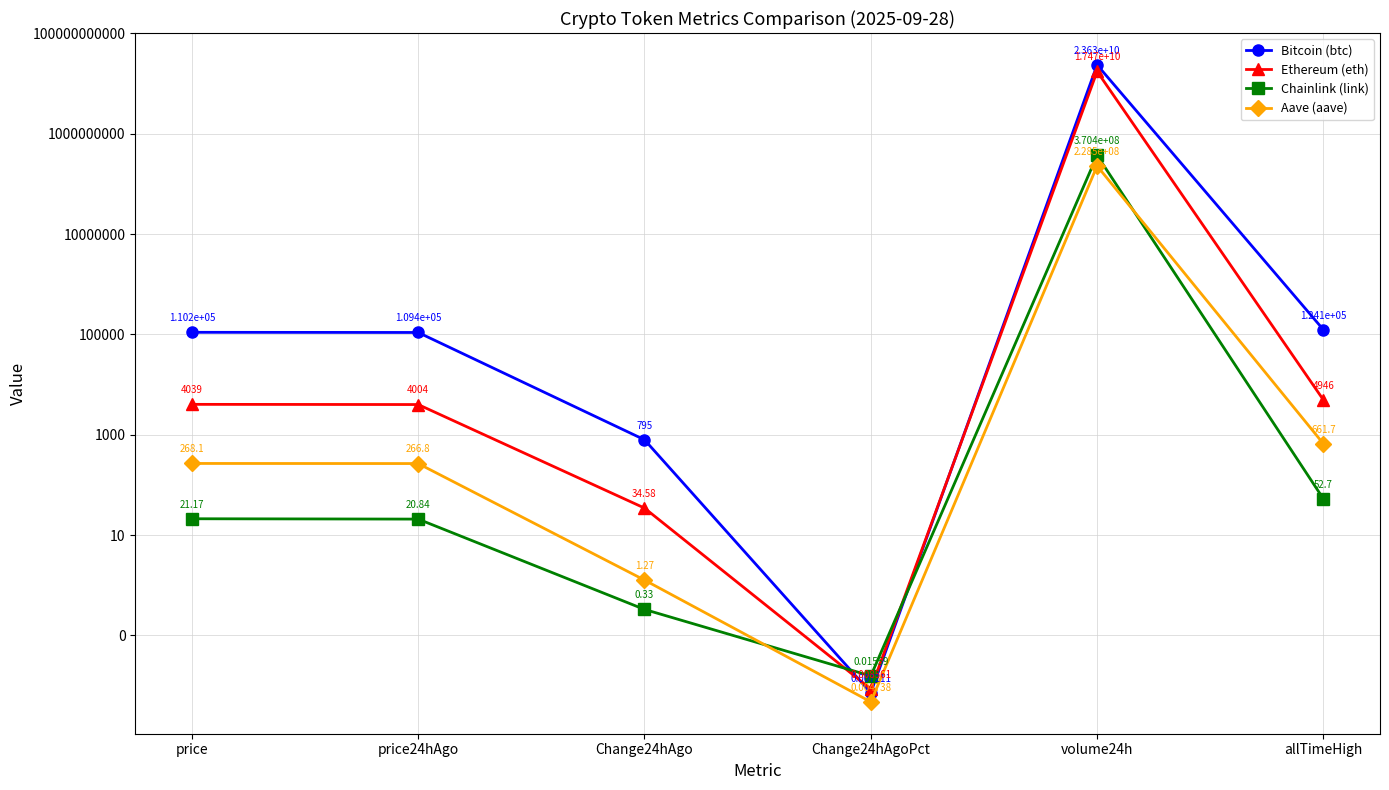

True or false: Ethereum (eth) has a value of 8.8 at Change24hAgo.

False